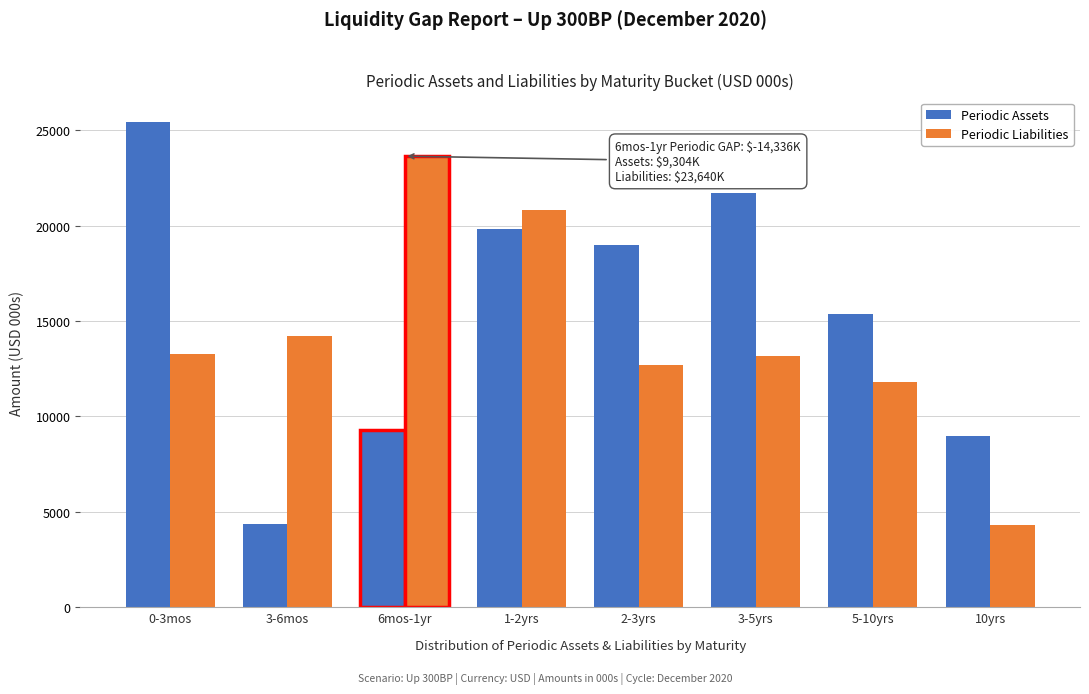

At which label does Periodic Assets reach its peak?

0-3mos